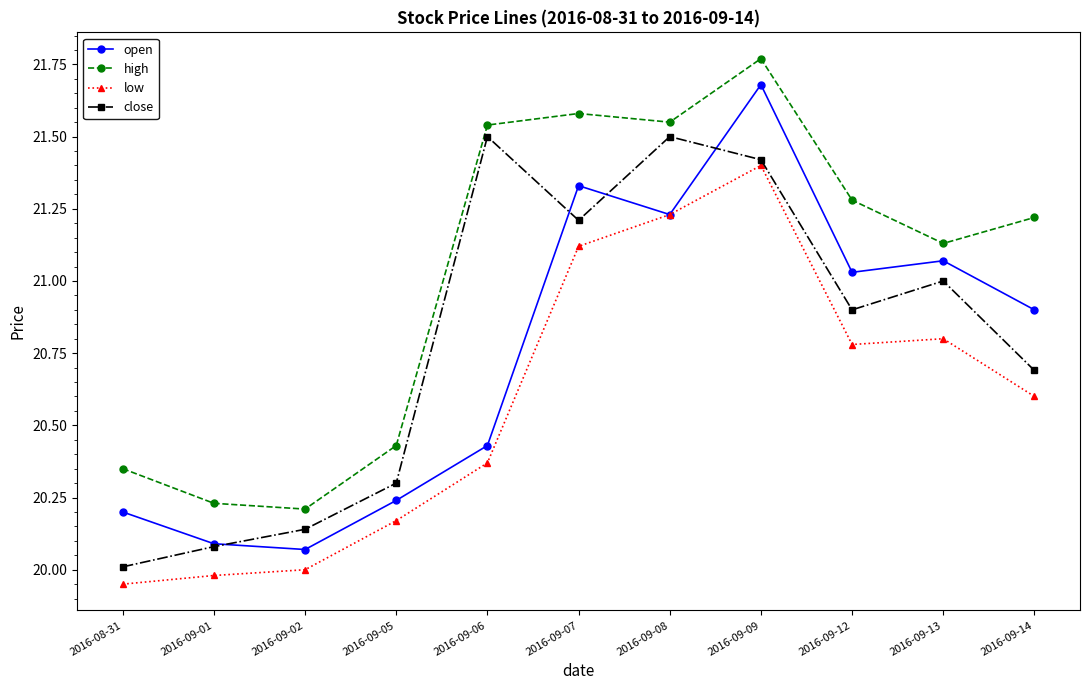

Is the value of close at 2016-09-12 greater than the value of open at 2016-09-05?

Yes